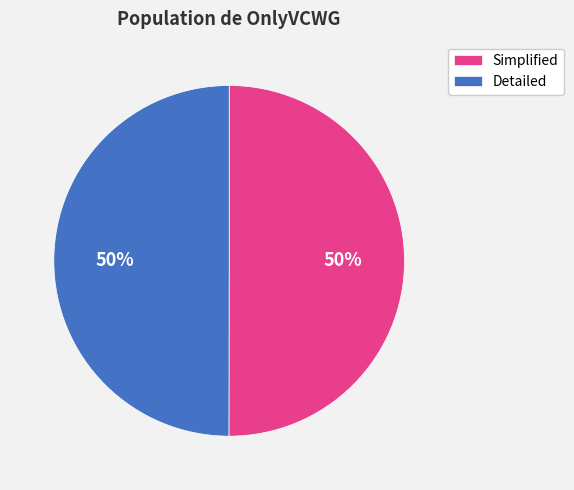

What percentage is the Detailed slice, to the nearest percent?

50%